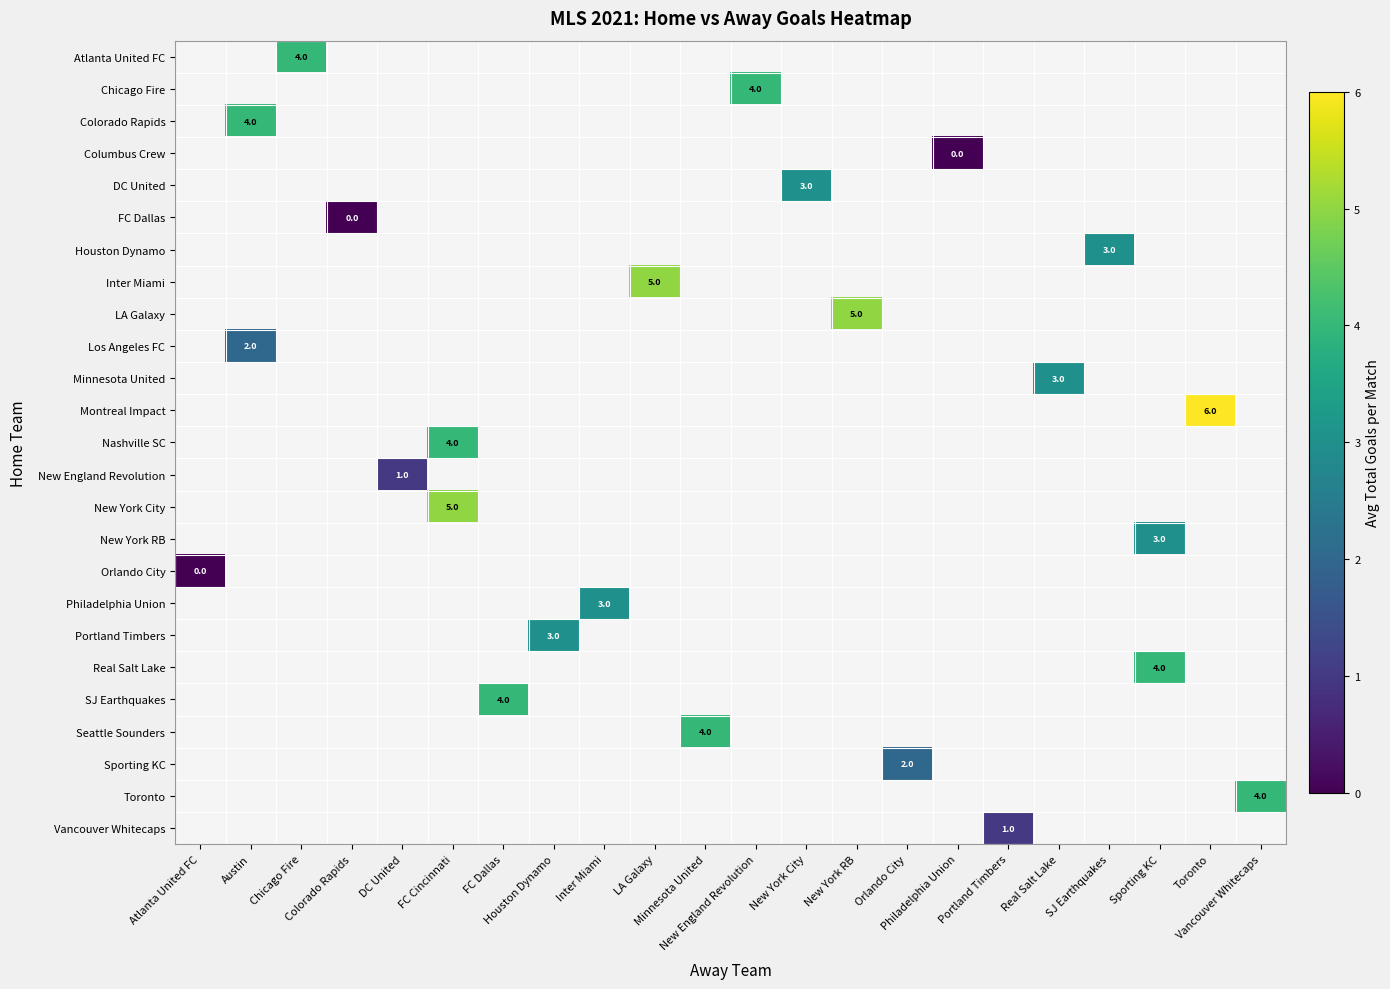

Rank the categories by row_5 value from lowest to highest.

Atlanta United FC, Austin, Chicago Fire, Colorado Rapids, DC United, FC Cincinnati, FC Dallas, Houston Dynamo, Inter Miami, LA Galaxy, Minnesota United, New England Revolution, New York City, New York RB, Orlando City, Philadelphia Union, Portland Timbers, Real Salt Lake, SJ Earthquakes, Sporting KC, Toronto, Vancouver Whitecaps